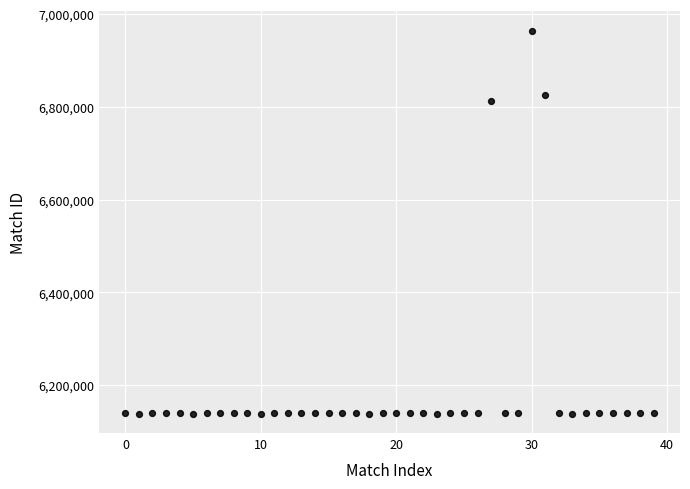

What is the range of Y values (max minus min)?

826672